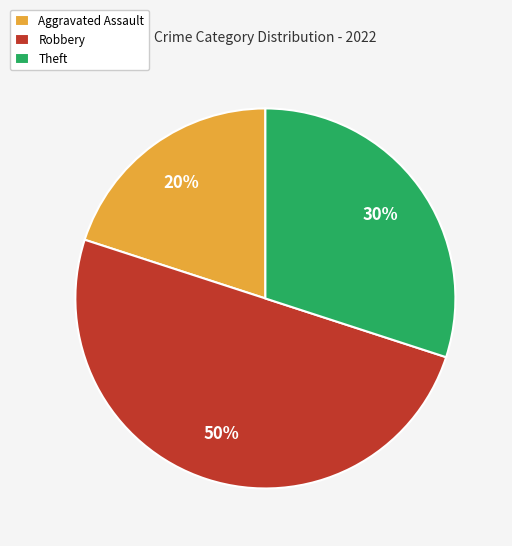

The Aggravated Assault slice represents 20% of the pie. True or false?

True